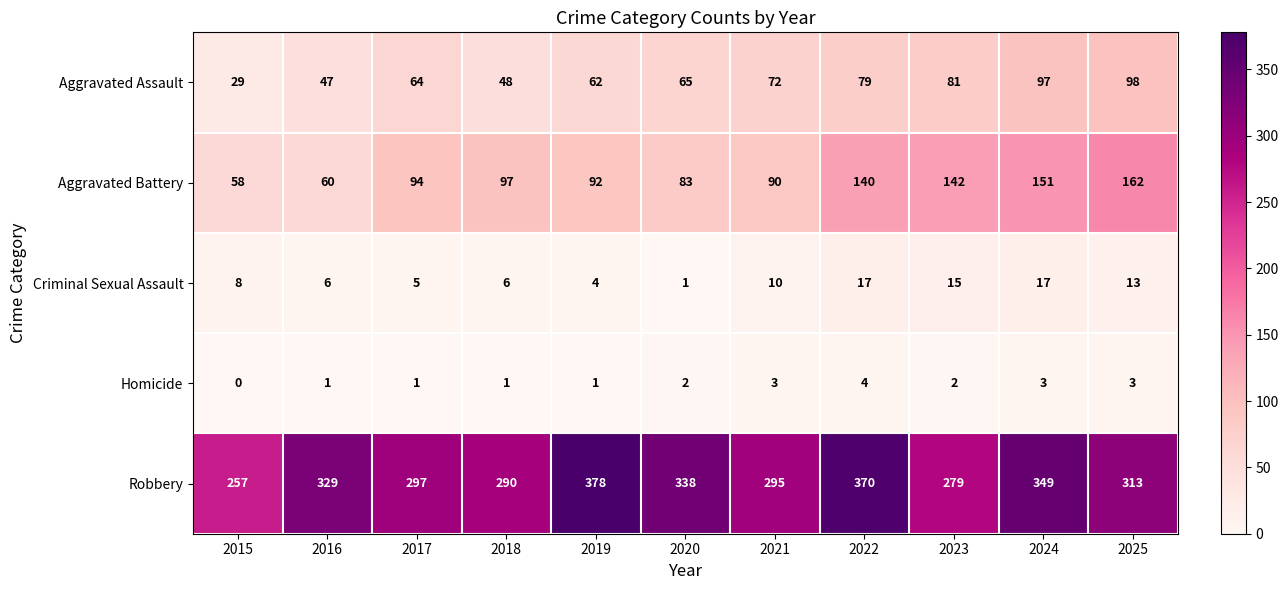

At 2020, list the series in order from smallest to largest.

Criminal Sexual Assault, Homicide, Aggravated Assault, Aggravated Battery, Robbery